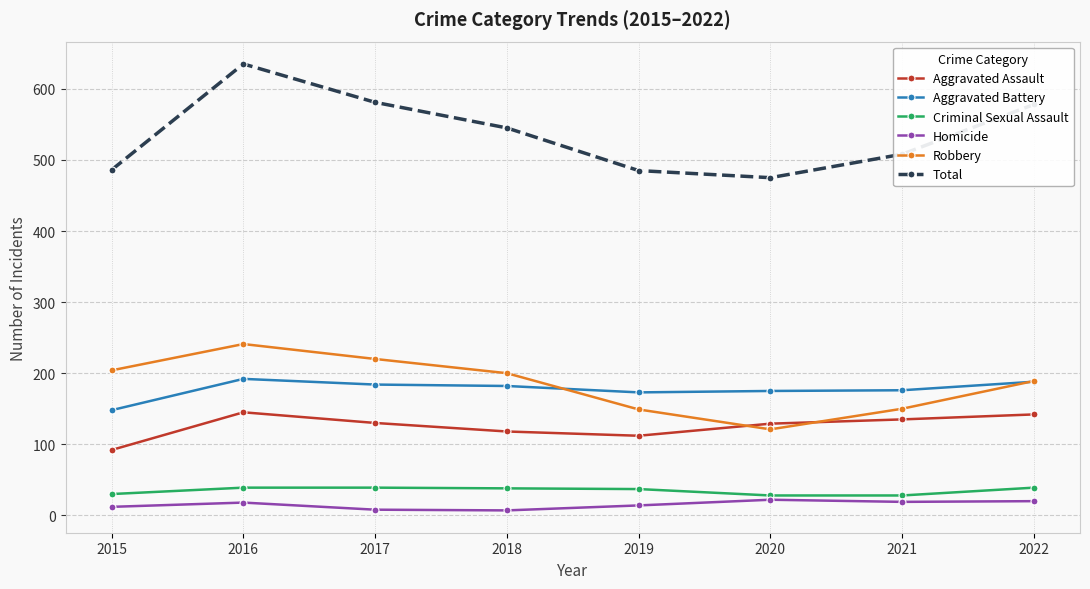

How many interior local valleys does the Total series have?

1